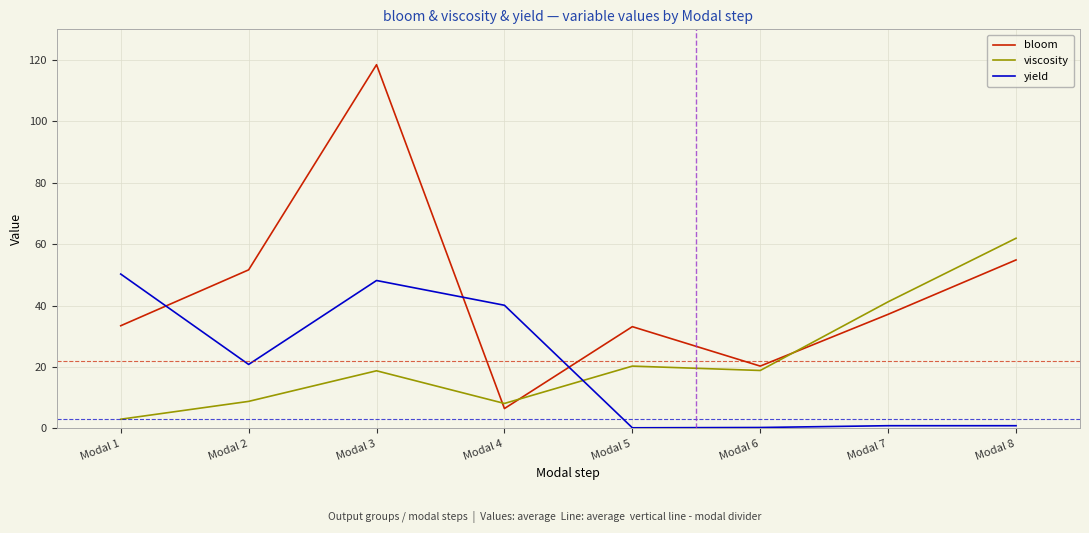

Which series changed the most between Modal 6 and Modal 7?

viscosity